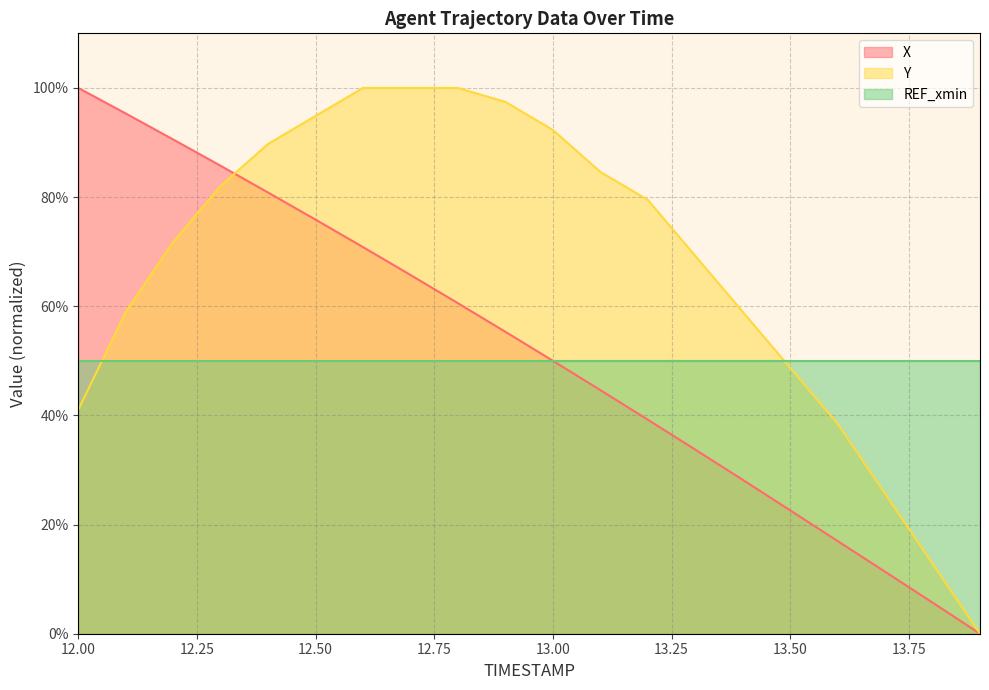

At which label does X reach its peak?

12.00